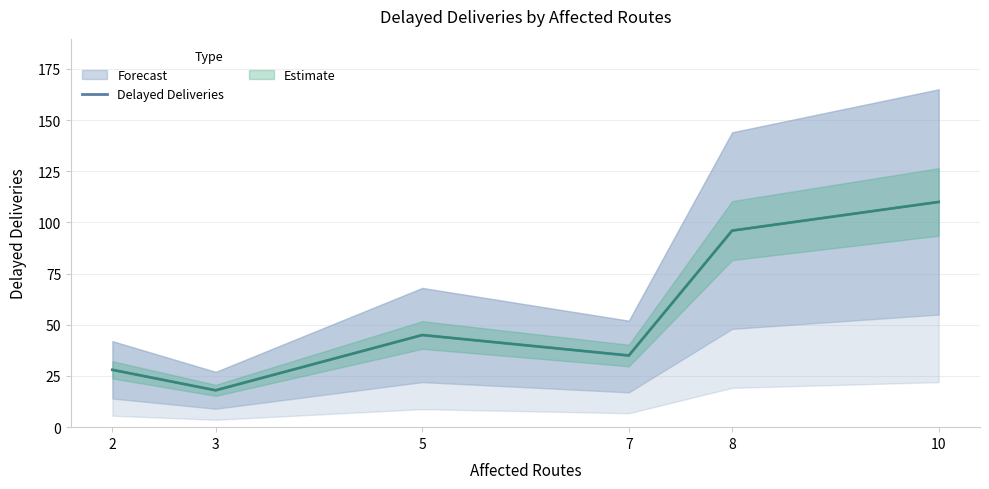

How many data points are above 45?

2